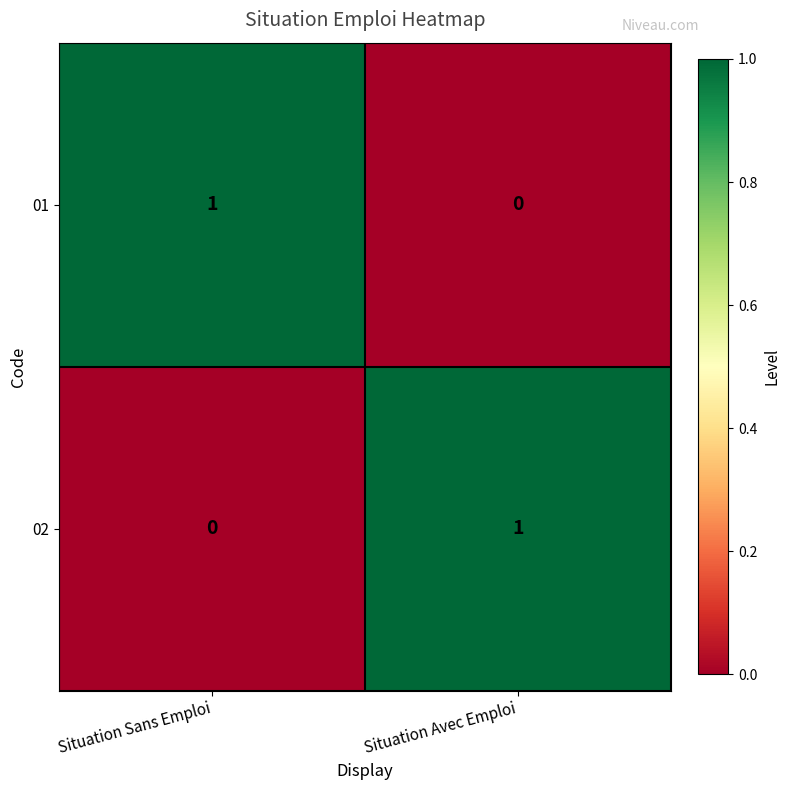

At Situation Sans Emploi, list the series in order from largest to smallest.

01, 02